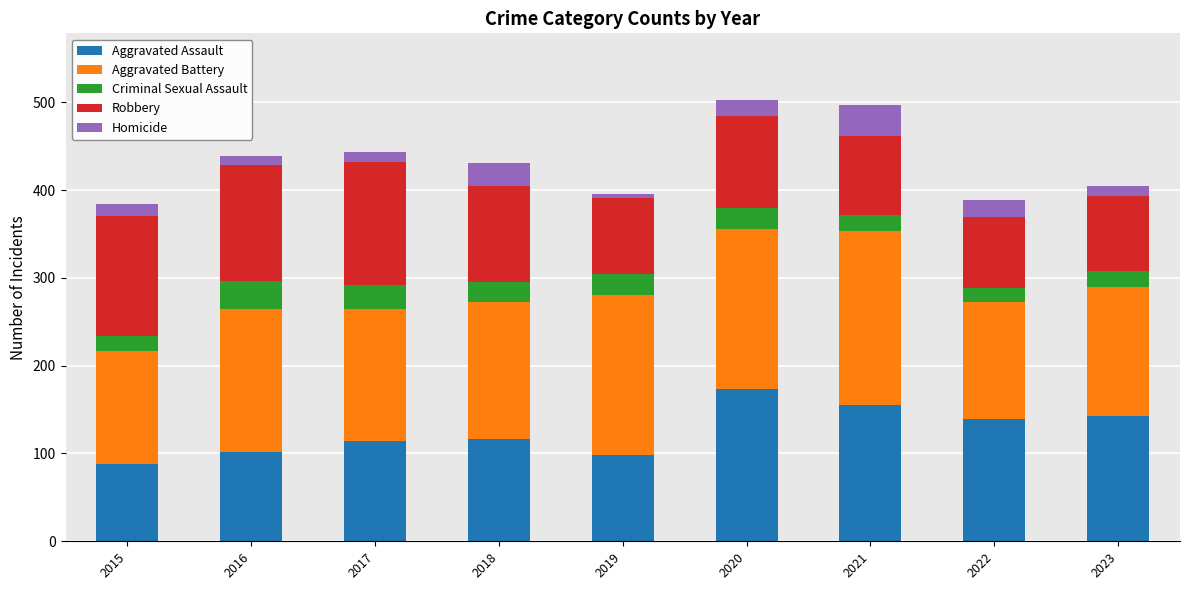

What is the approximate value of Aggravated Assault at 2017?

114